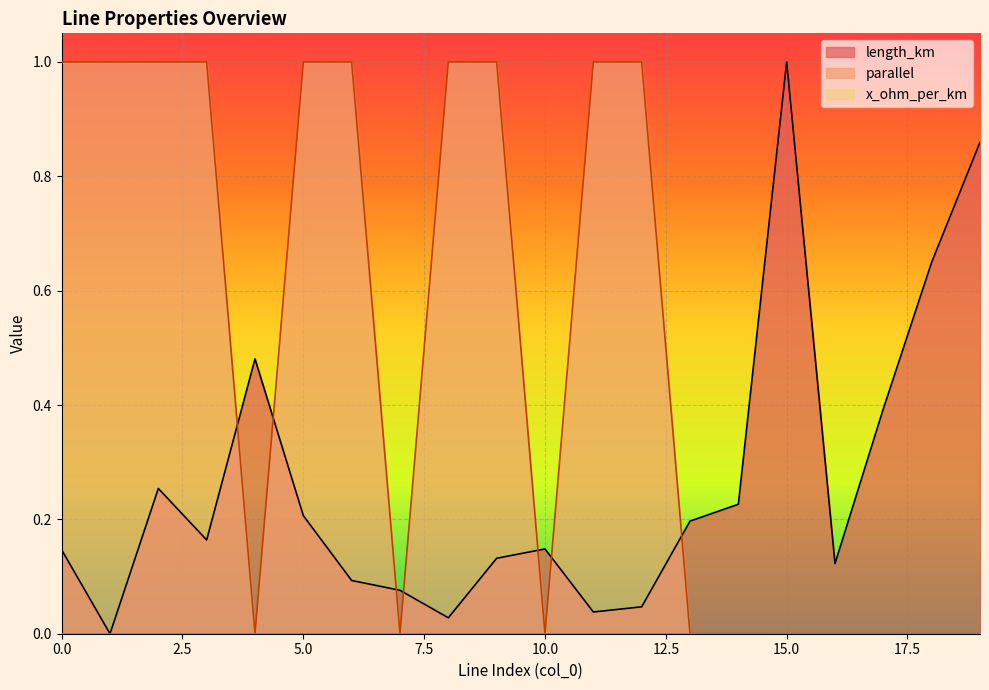

How many data points in parallel are less than 1?

10